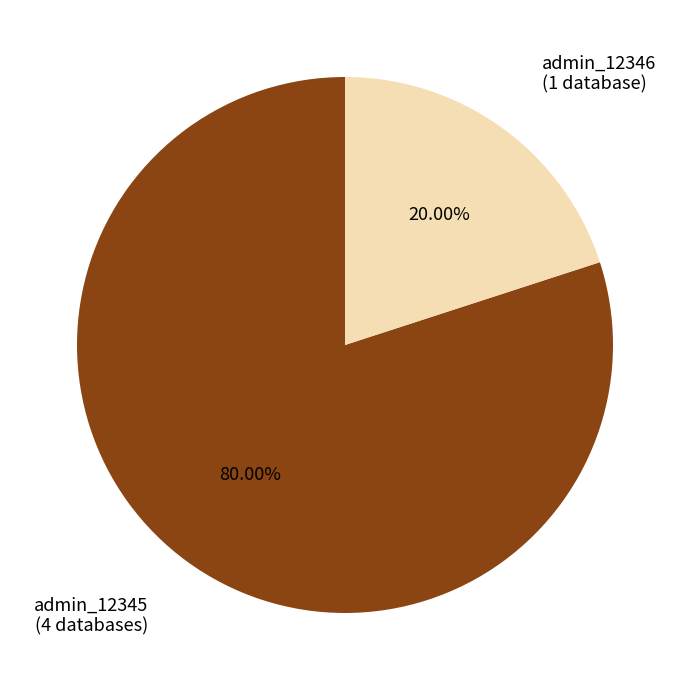

Is there a majority slice in this chart?

Yes